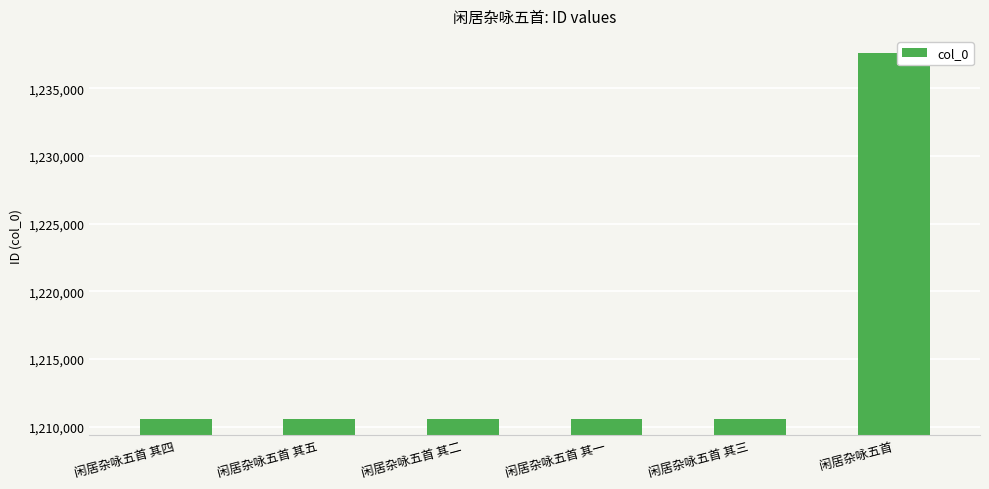

What position from the right is 闲居杂咏五首 其一?

3